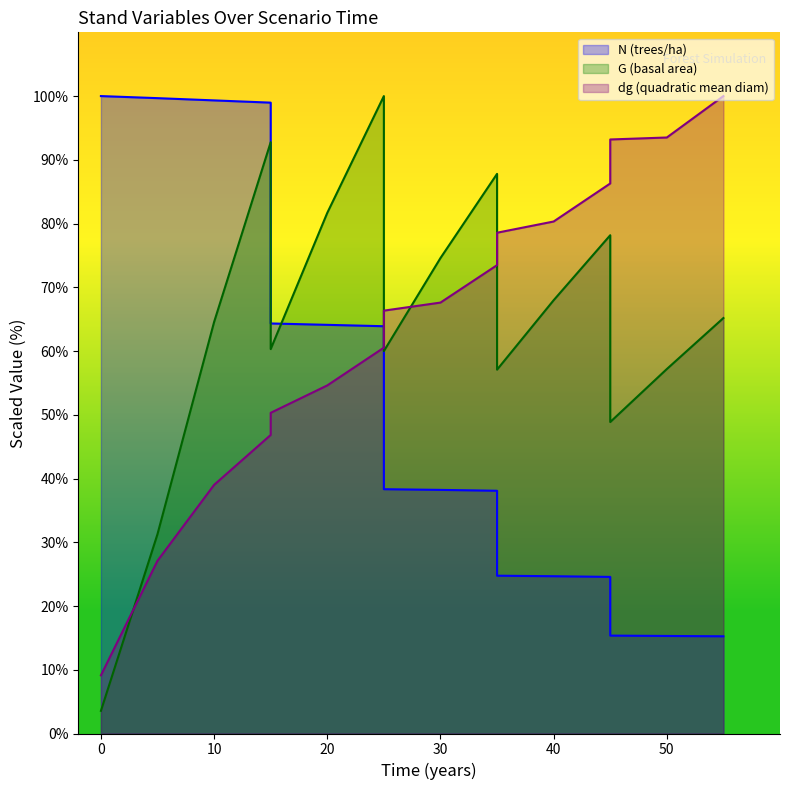

At 30, list the series in order from largest to smallest.

G, dg, N